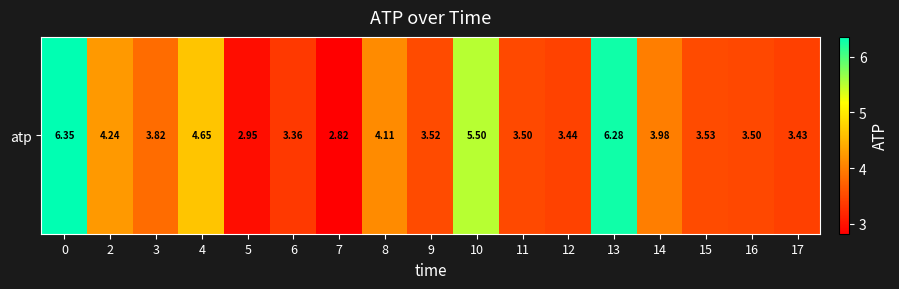

The chart shows a value of 0.9 at 2. True or false?

False